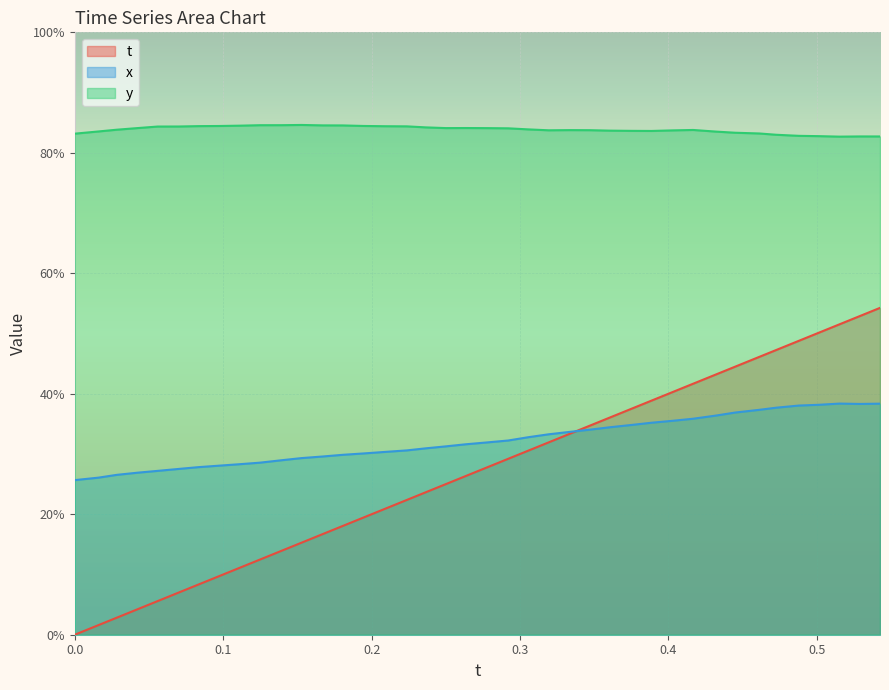

True or false: x and y intersect in this chart.

False